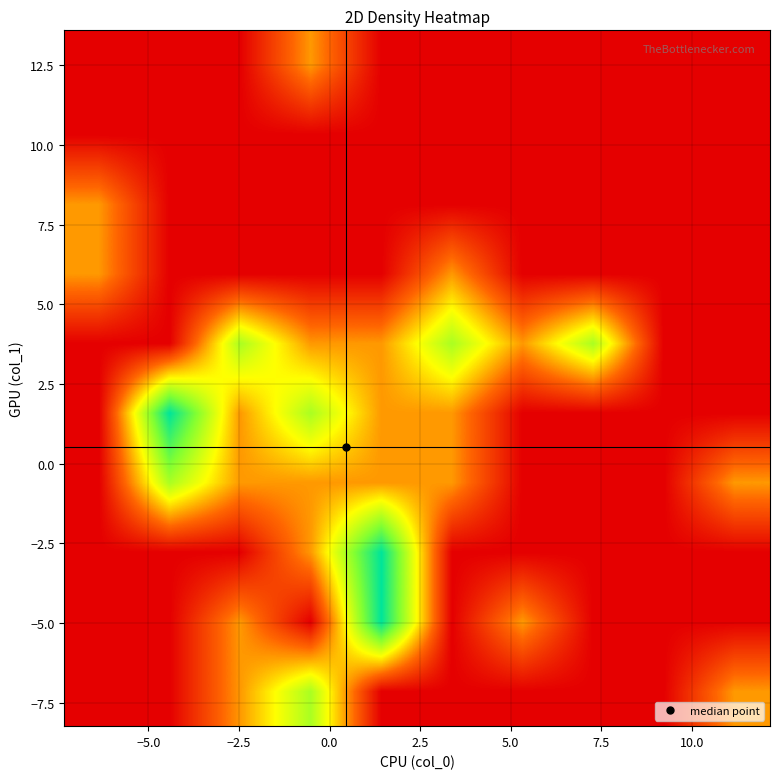

How many categories are shown in the chart?

10